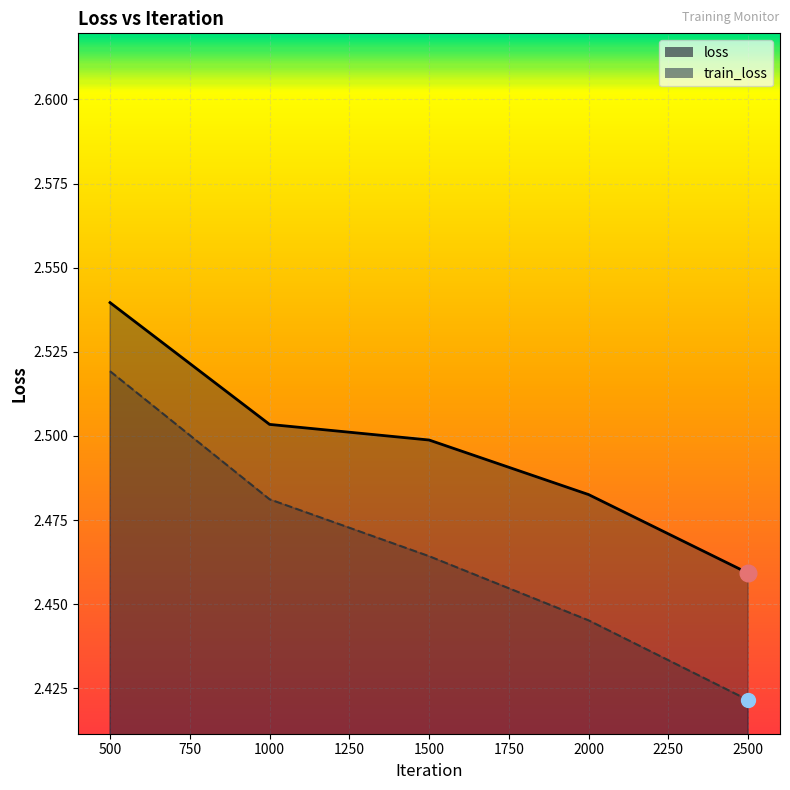

What is the average value of the loss series?

2.5